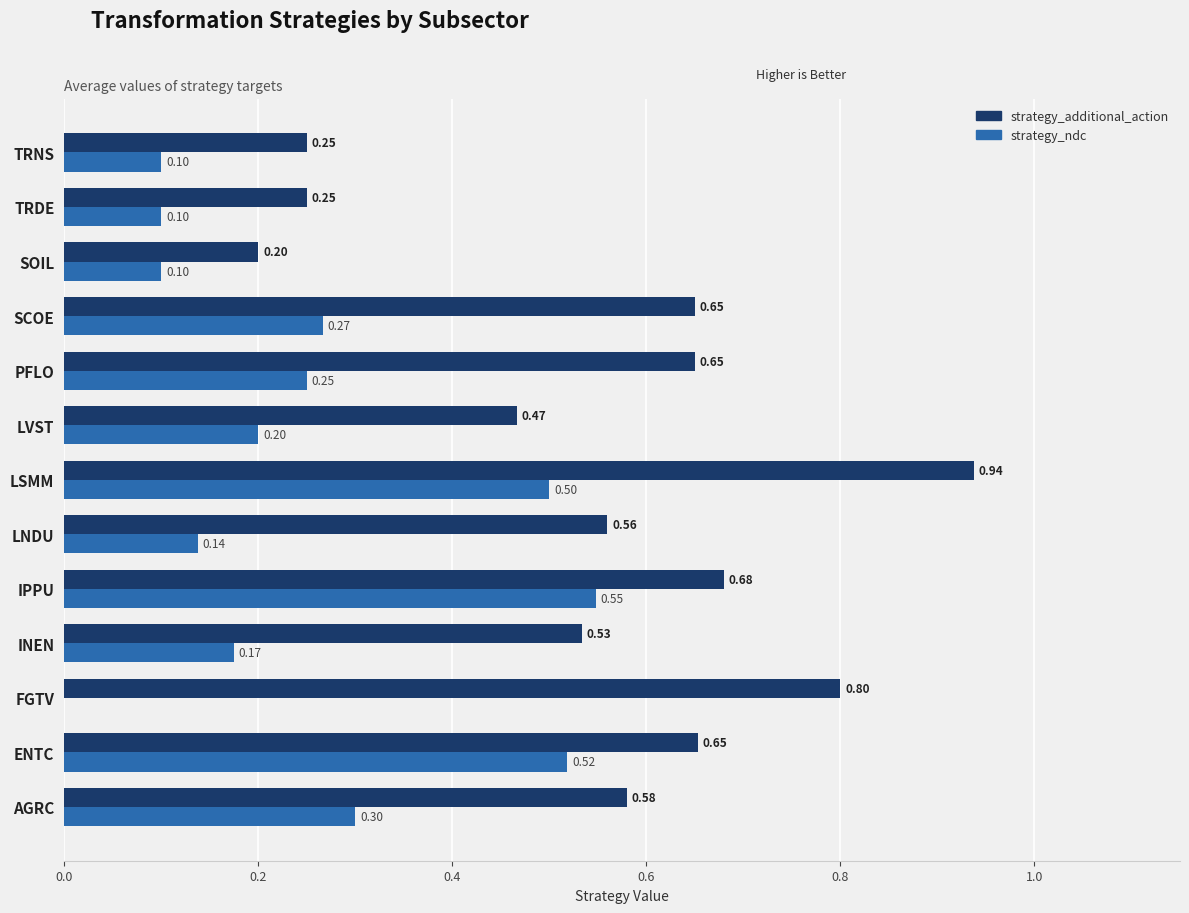

How many distinct data groups are displayed?

2